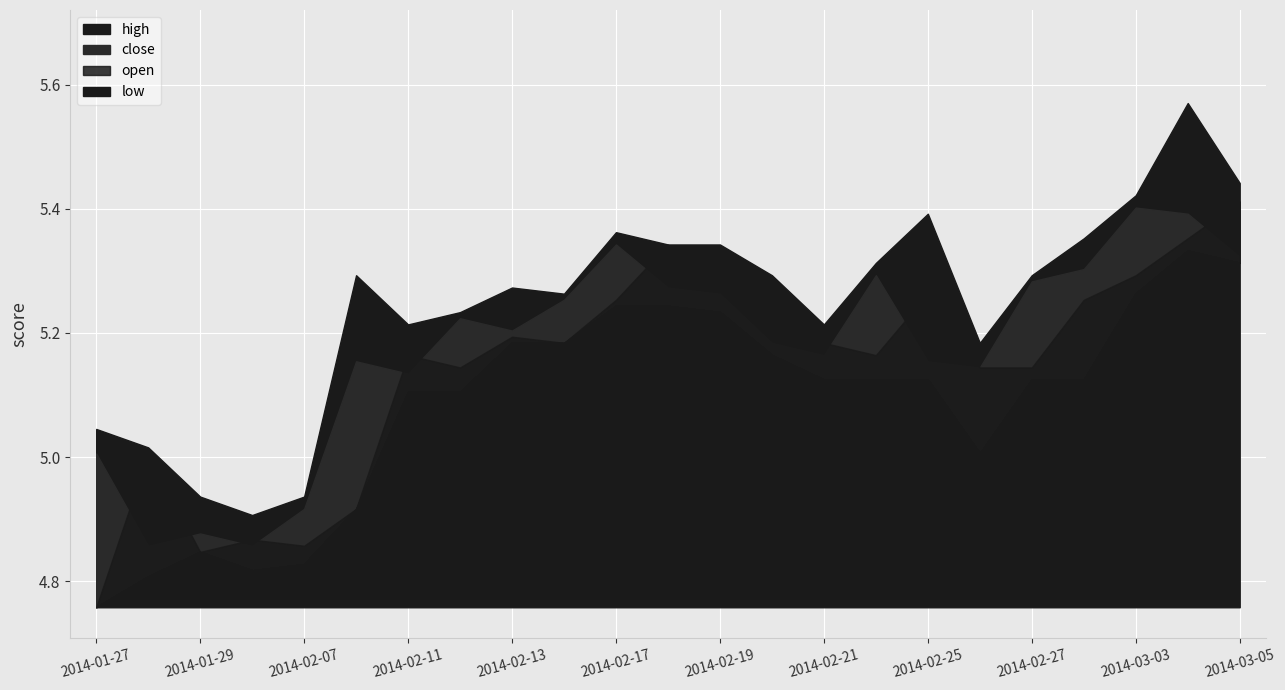

True or false: high has more than 1 interior local peaks.

True